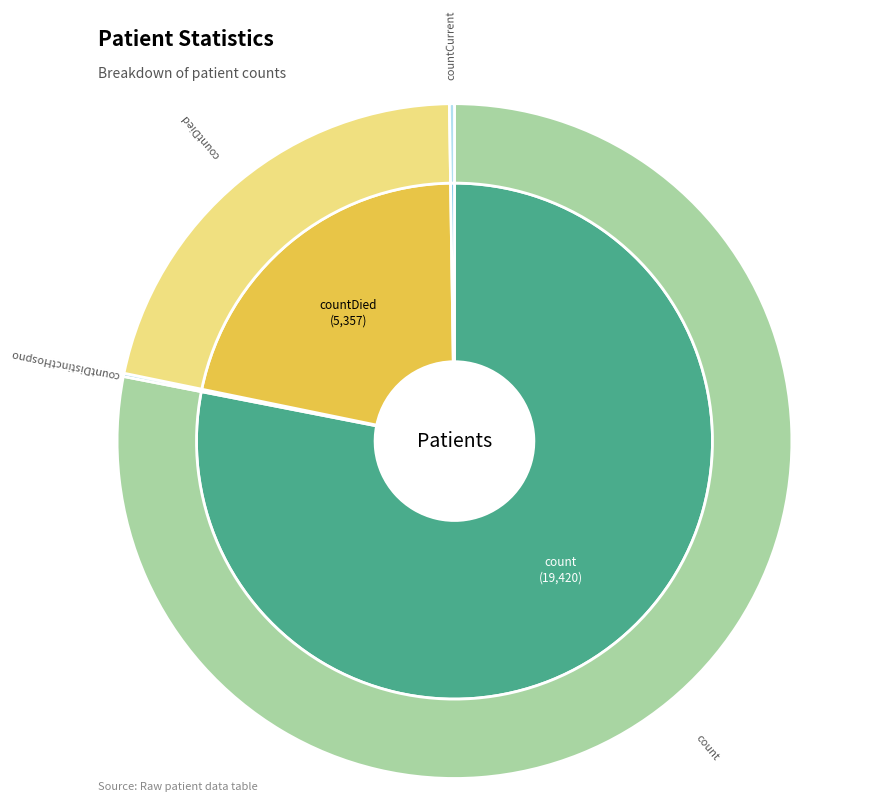

To the nearest percent, what is the average slice percentage?

25%